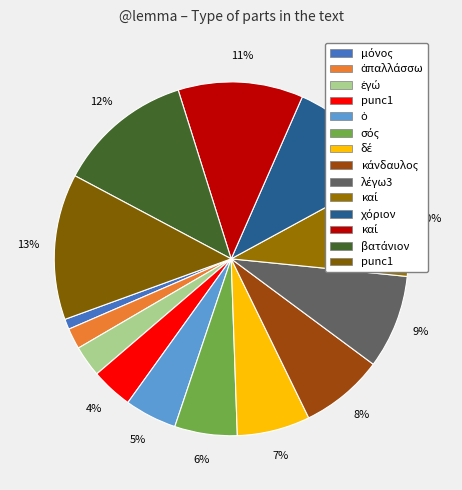

What is the largest slice in the pie chart?

punc1